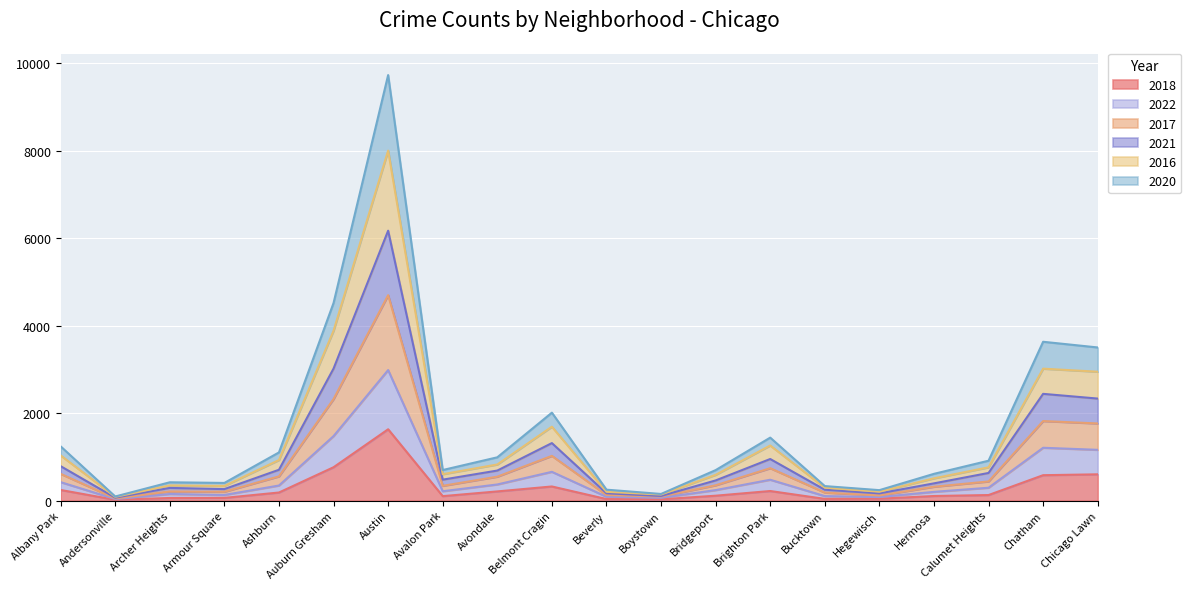

True or false: 2017 and 2021 cross at least once.

False